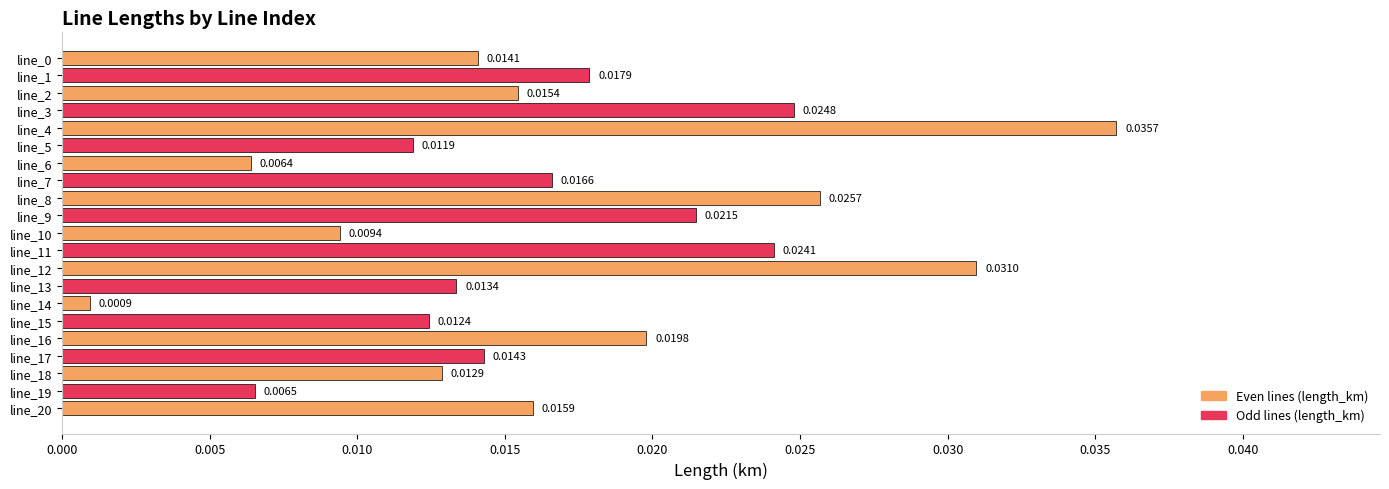

Which has a higher value, line_5 or line_20?

line_20